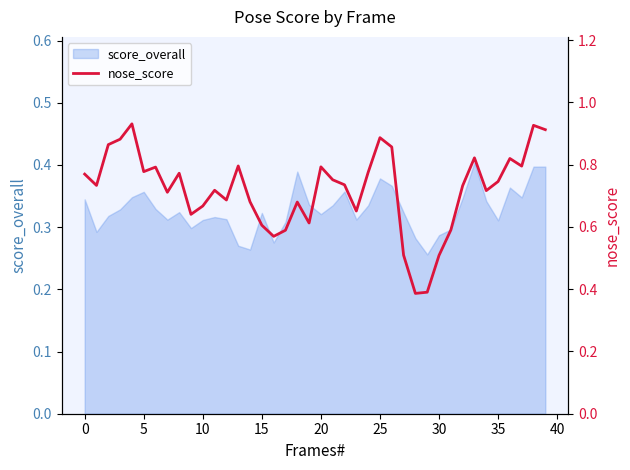

Reading left to right, what are all the values shown in this chart?

0.8	0.7	0.9	0.9	0.9	0.8	0.8	0.7	0.8	0.6	0.7	0.7	0.7	0.8	0.7	0.6	0.6	0.6	0.7	0.6	0.8	0.8	0.7	0.7	0.8	0.9	0.9	0.5	0.4	0.4	0.5	0.6	0.7	0.8	0.7	0.7	0.8	0.8	0.9	0.9